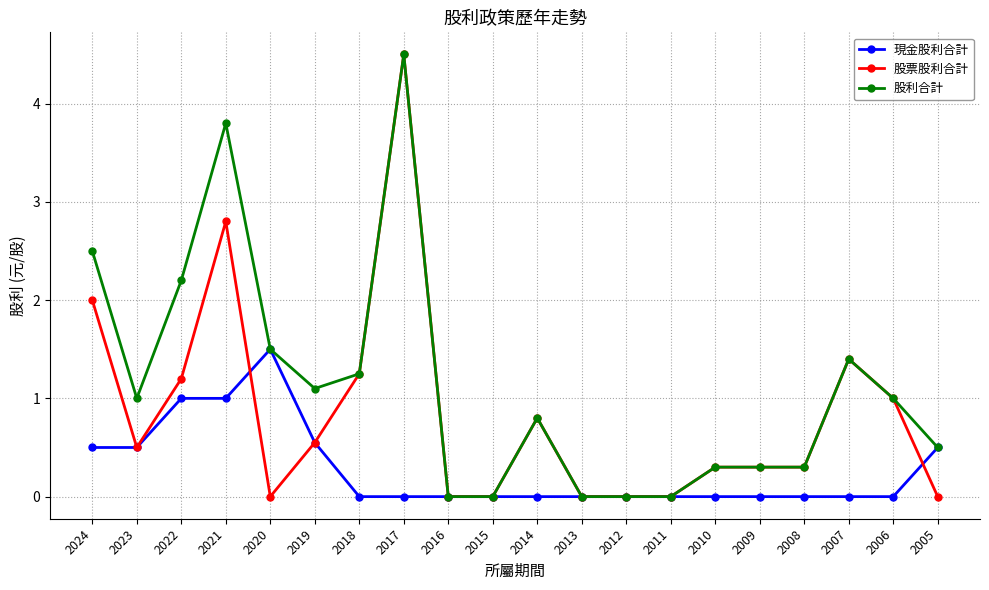

Which series has the largest range (max minus min)?

股票股利合計